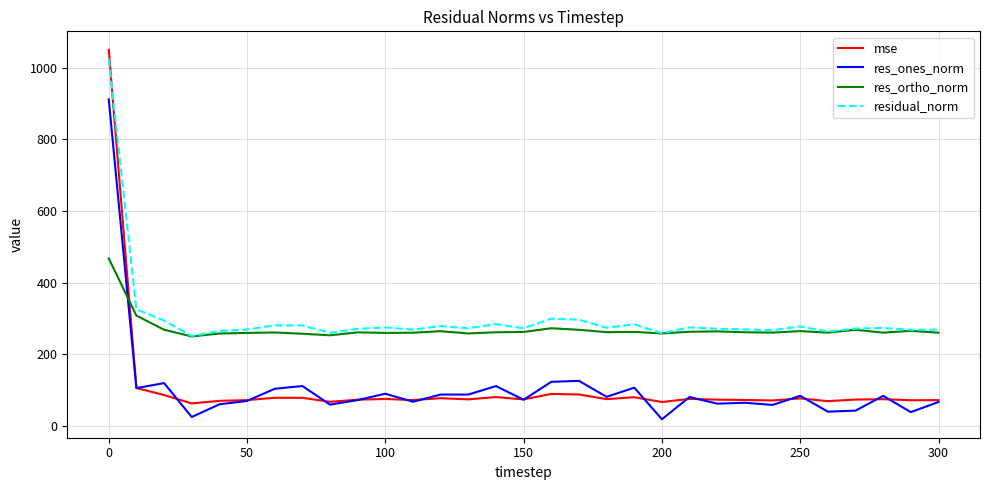

What is the greatest value displayed?

1050.2